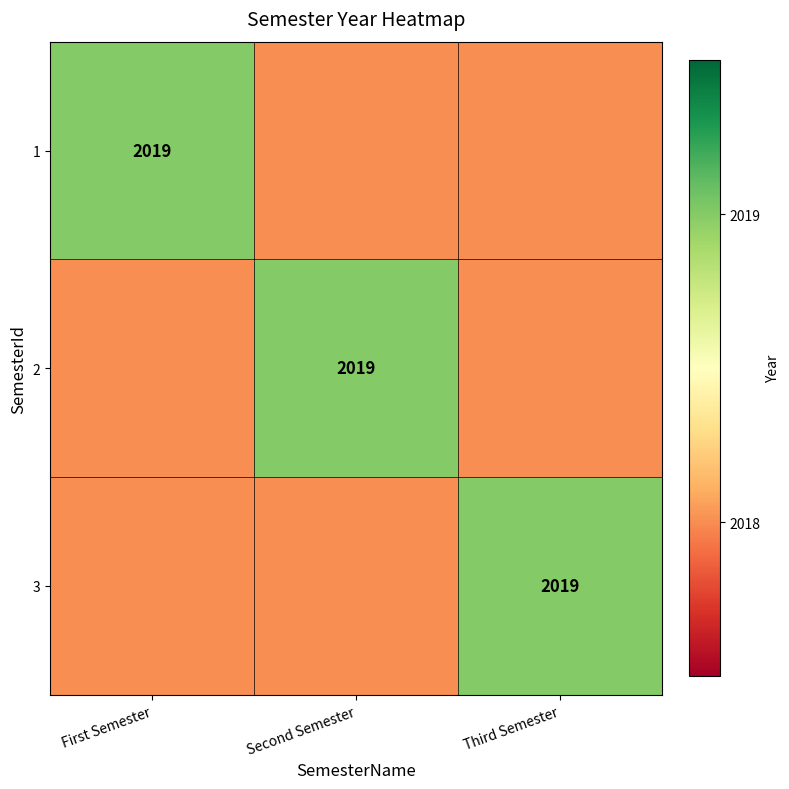

The value of 2 at Second Semester is 2019. True or false?

True